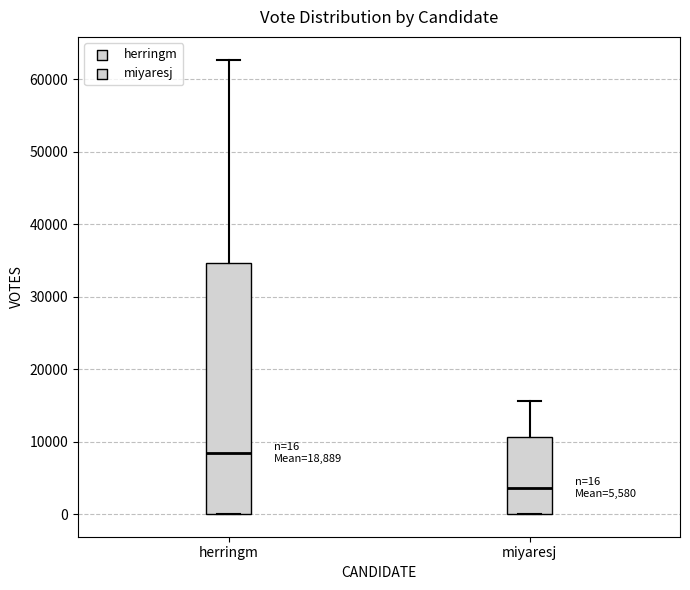

Which box is the tallest, from its lower edge to its upper edge?

herringm